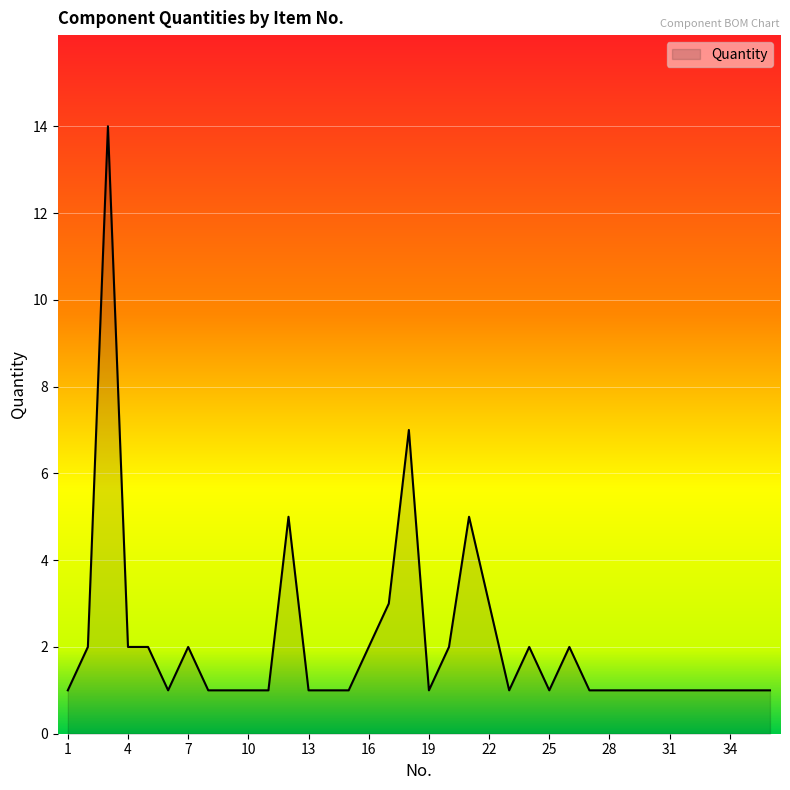

What is the difference between the maximum and minimum values?

13